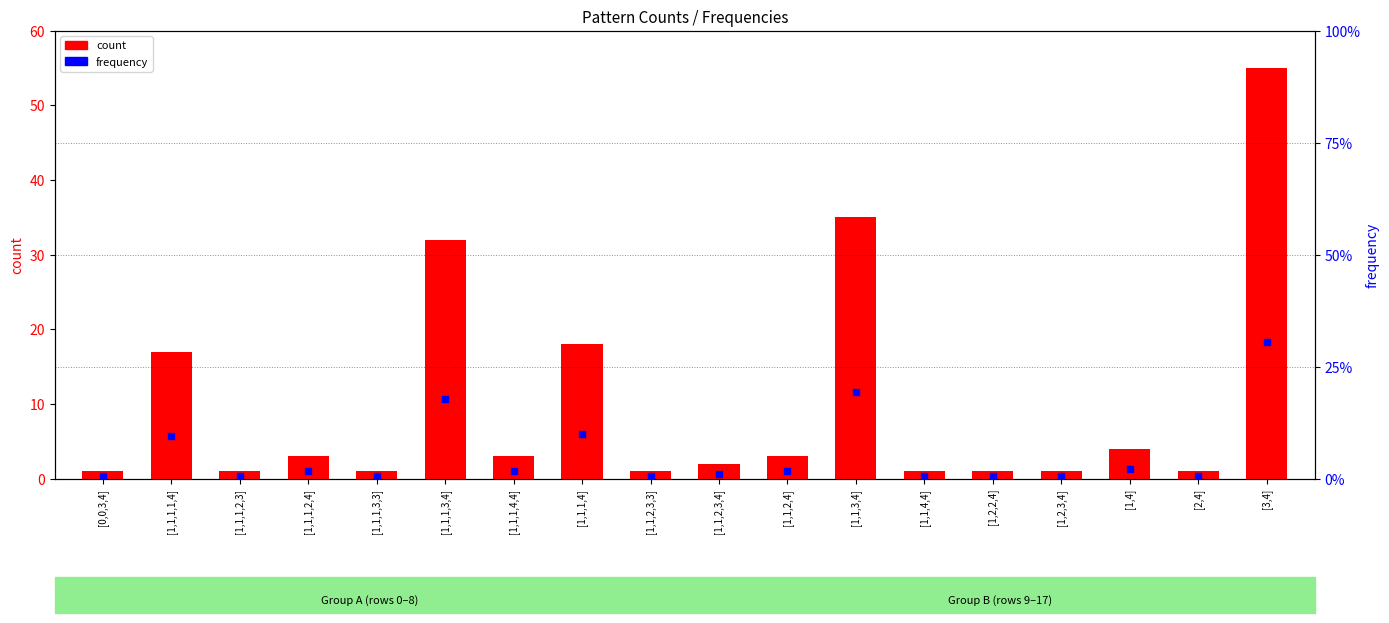

Which series has the largest total across all categories?

count